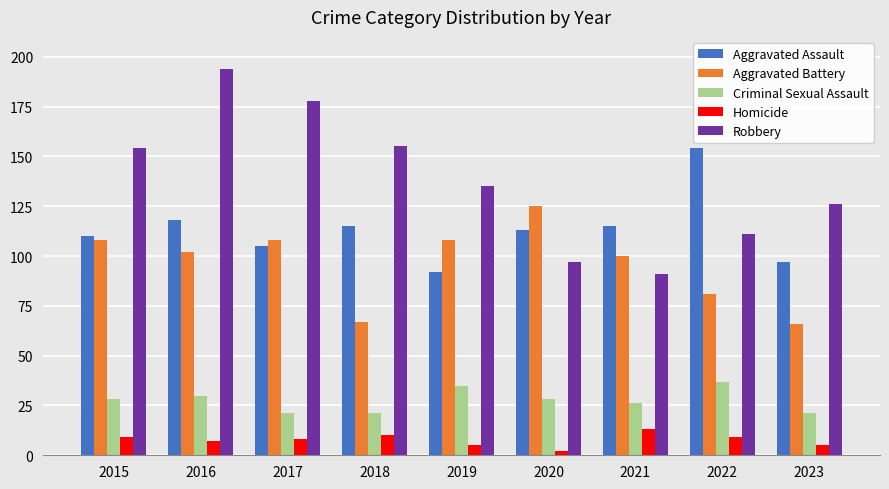

At 2022, list the series in order from smallest to largest.

Homicide, Criminal Sexual Assault, Aggravated Battery, Robbery, Aggravated Assault